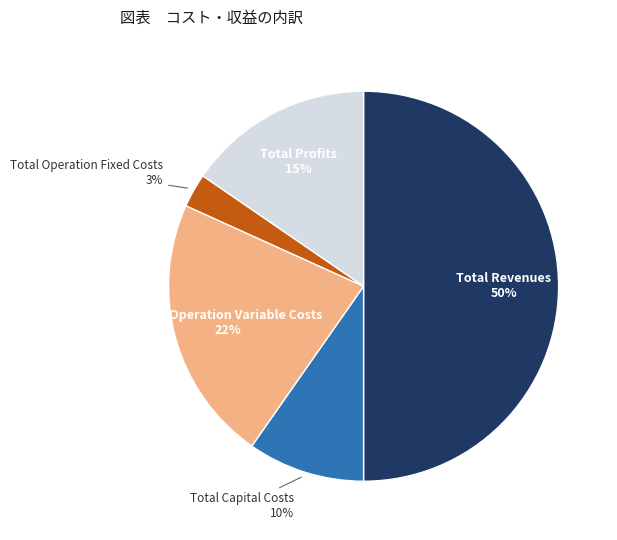

Does Total Profits account for over 50% of the chart?

No